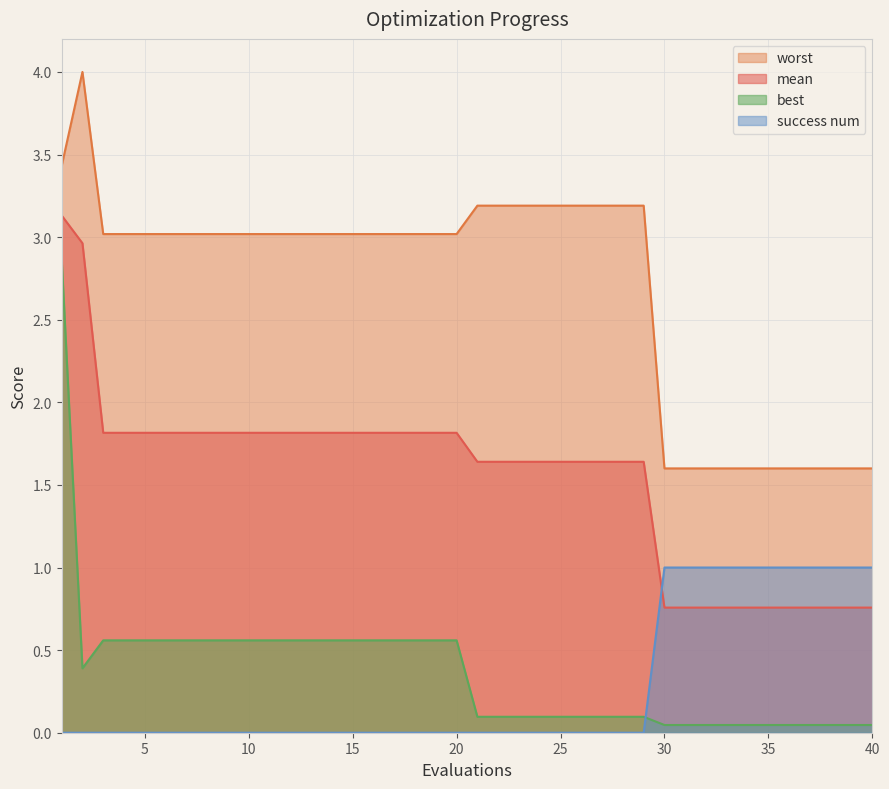

True or false: mean has a value of 0.7 at 25.

False